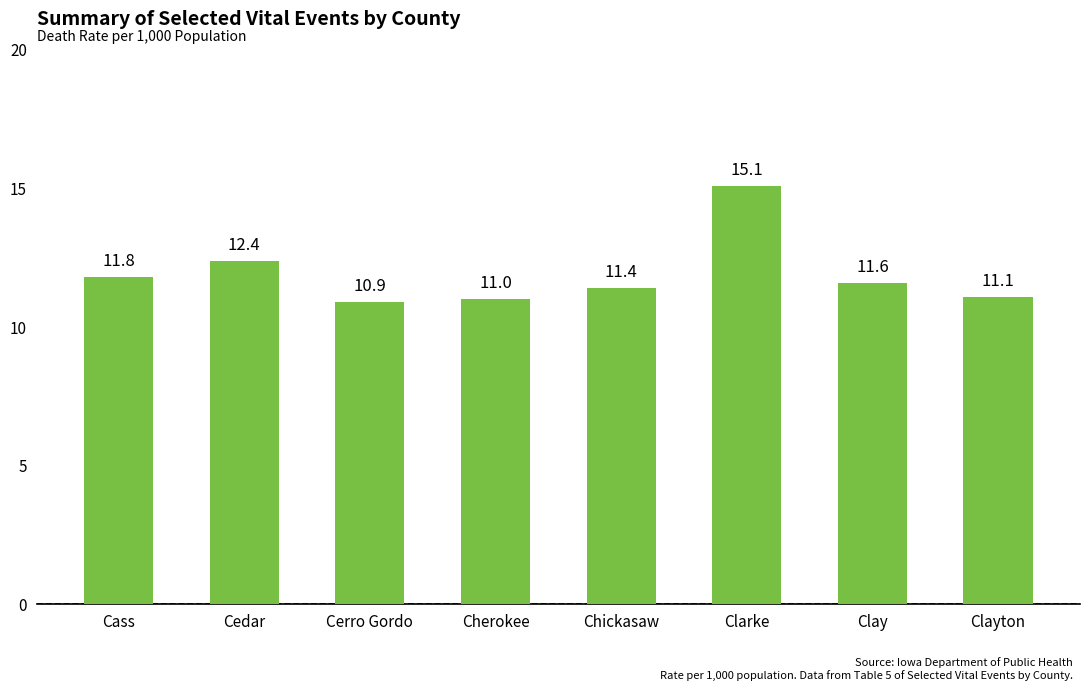

What is the average value?

11.9